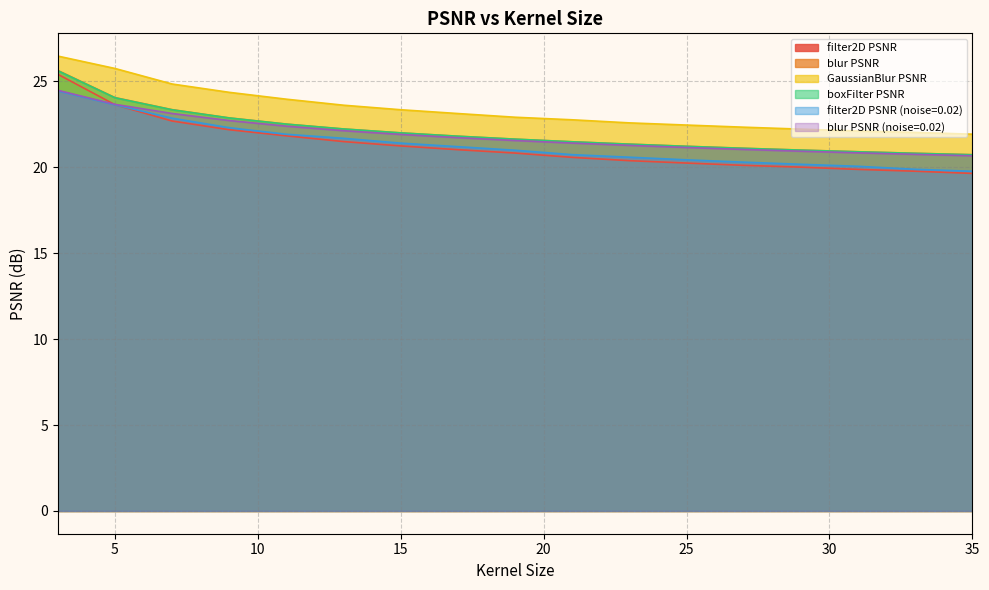

The value of boxFilter PSNR at 11 is 22.5. True or false?

True